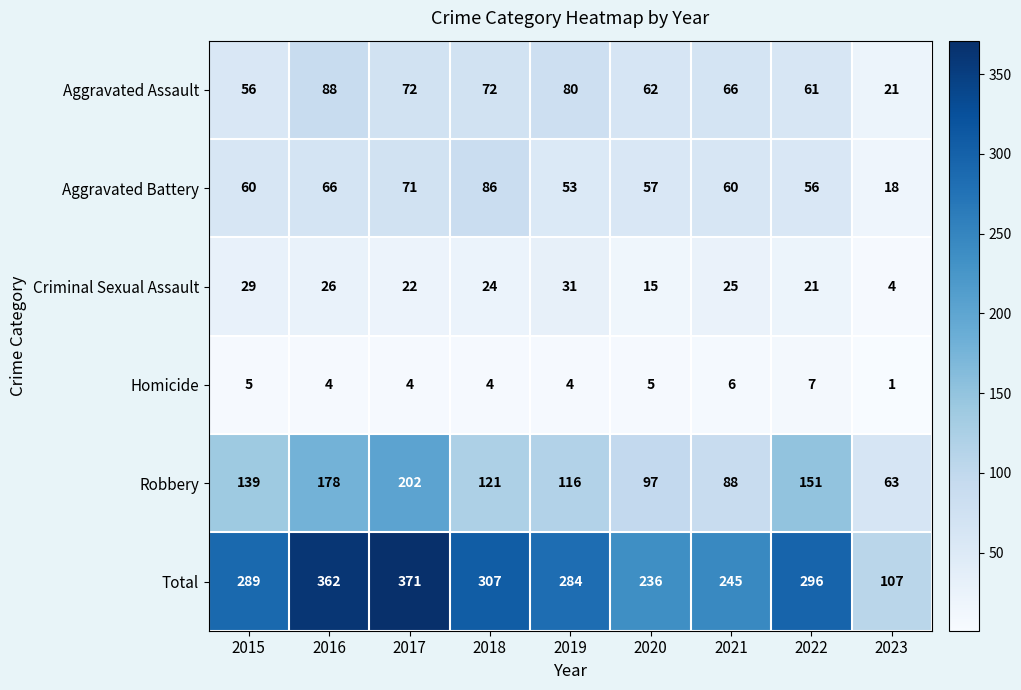

True or false: Robbery has a value of 189 at 2015.

False